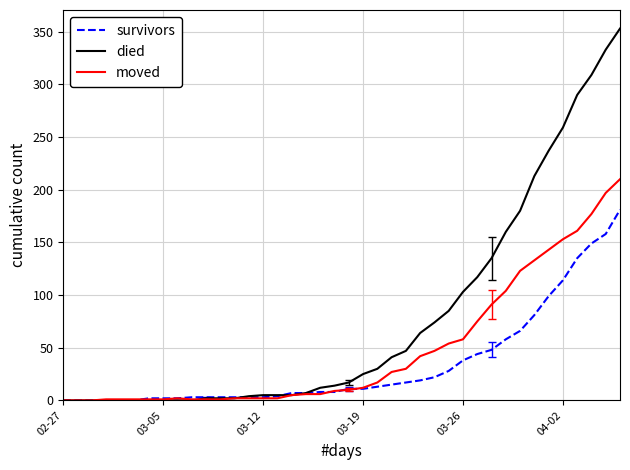

Which series has the largest range (max minus min)?

died